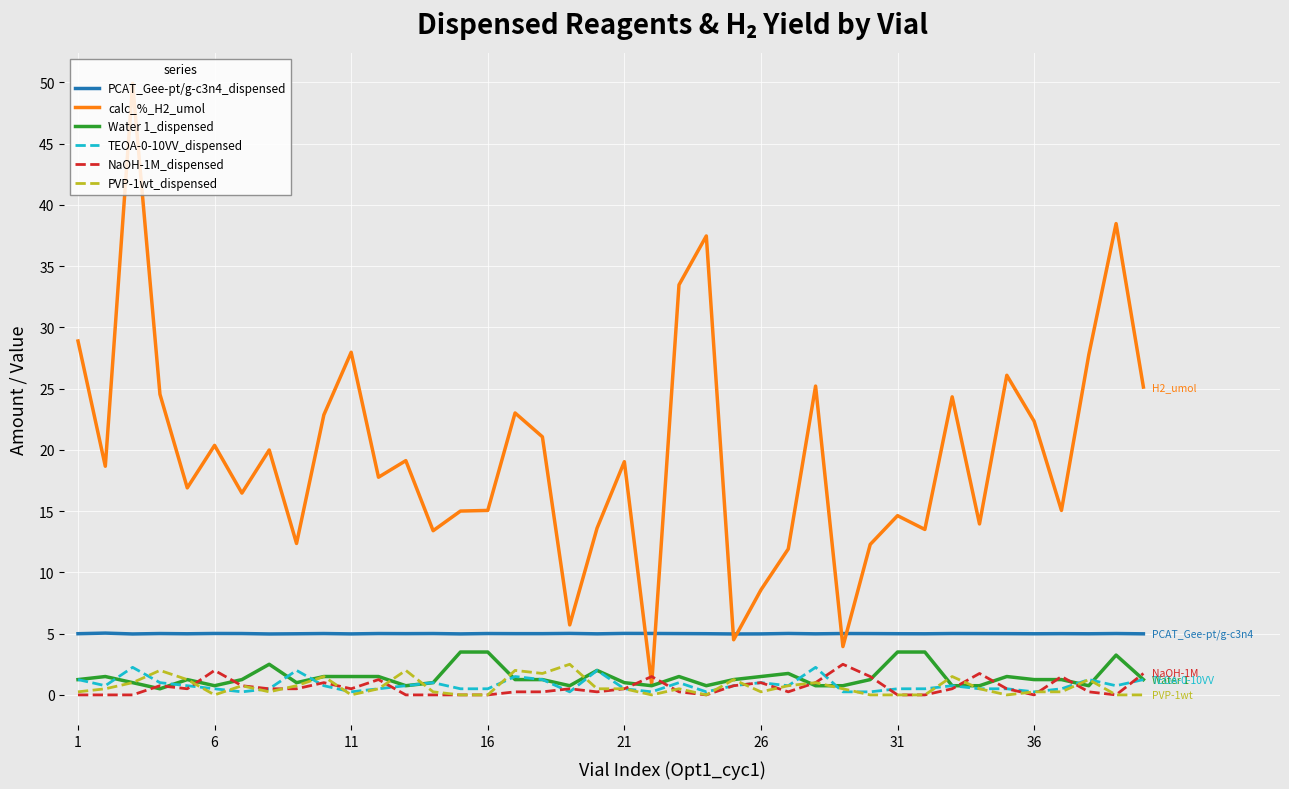

What are all the series names shown in the legend?

PCAT_Gee-pt/g-c3n4_dispensed, calc_%_H2_umol, Water 1_dispensed, TEOA-0-10VV_dispensed, NaOH-1M_dispensed, PVP-1wt_dispensed